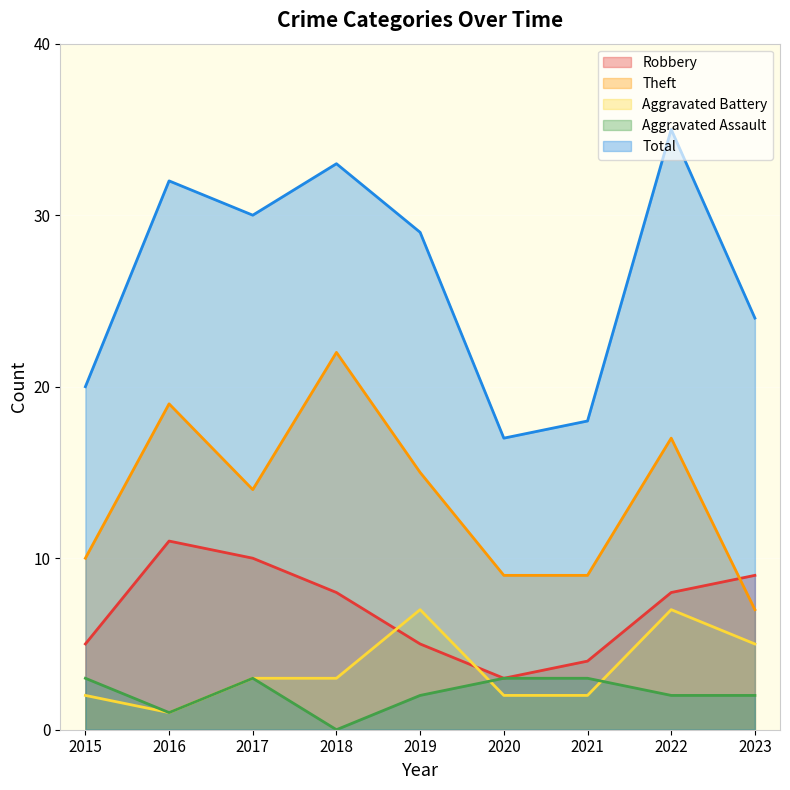

Reading right to left, what are all the values shown in this chart?

Robbery: 9	8	4	3	5	8	10	11	5
Theft: 7	17	9	9	15	22	14	19	10
Aggravated Battery: 5	7	2	2	7	3	3	1	2
Aggravated Assault: 2	2	3	3	2	0	3	1	3
Total: 24	35	18	17	29	33	30	32	20